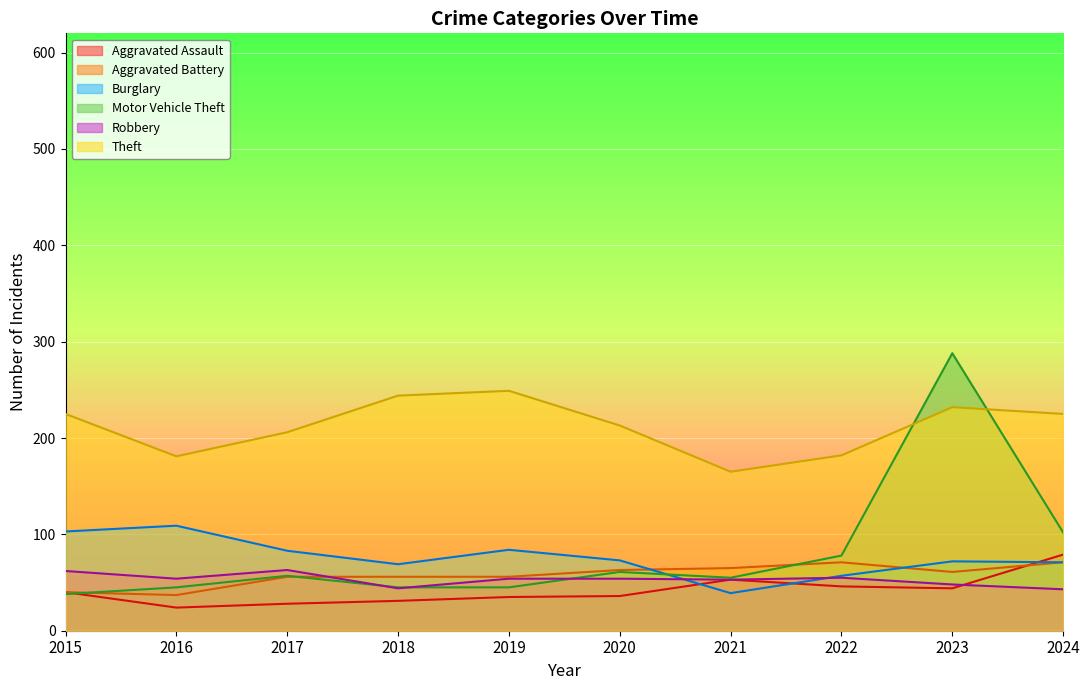

What is the lowest value of the Motor Vehicle Theft series?

38